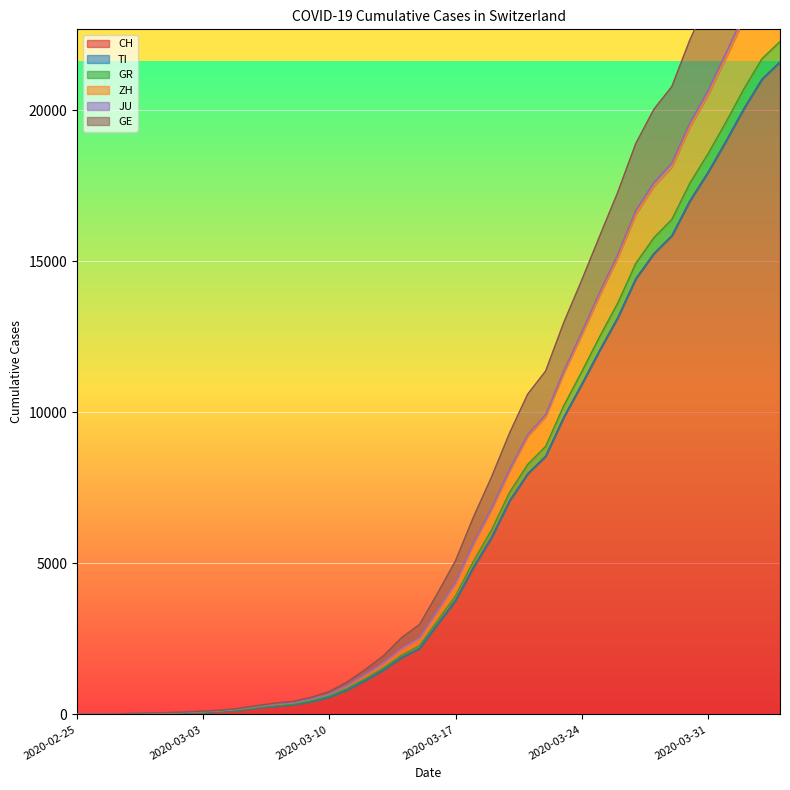

True or false: JU has more than 0 interior local peaks.

False